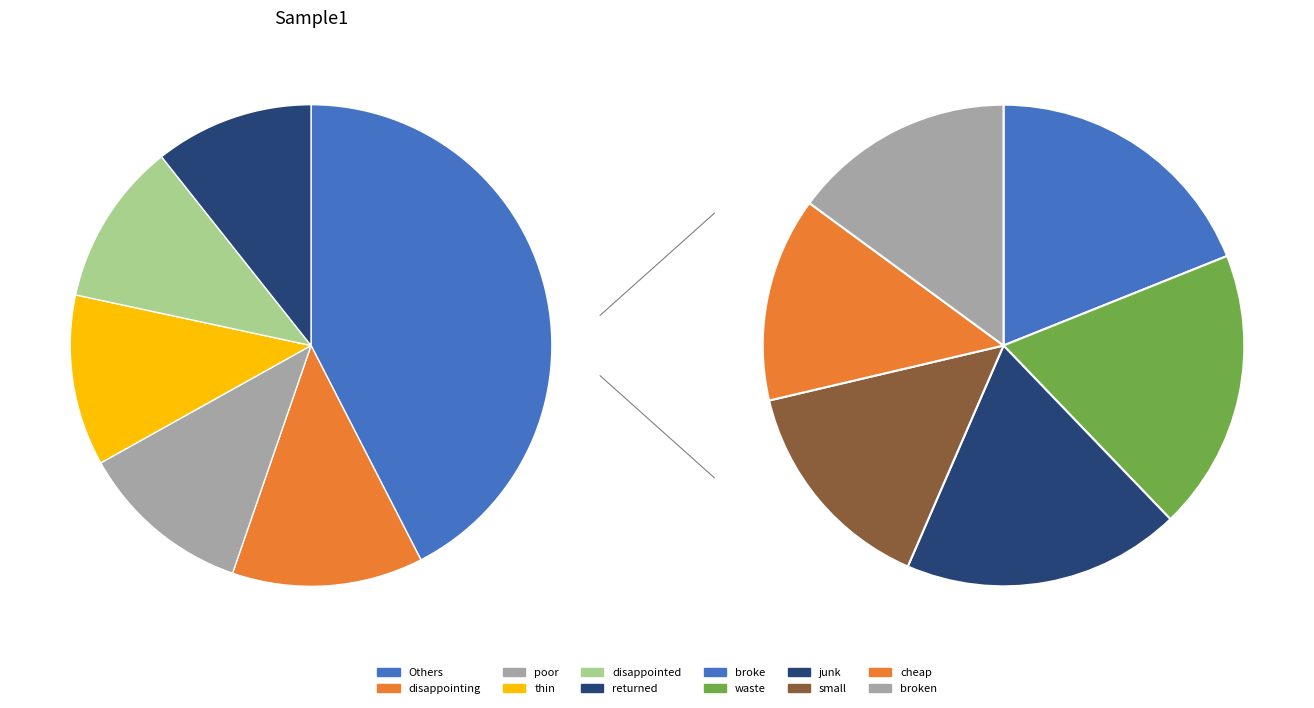

How many segments does this pie chart have?

12